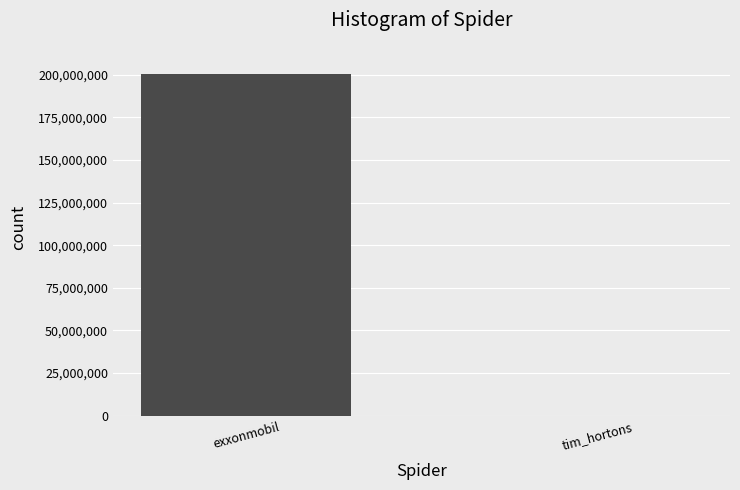

The value at exxonmobil is 200302325. True or false?

True